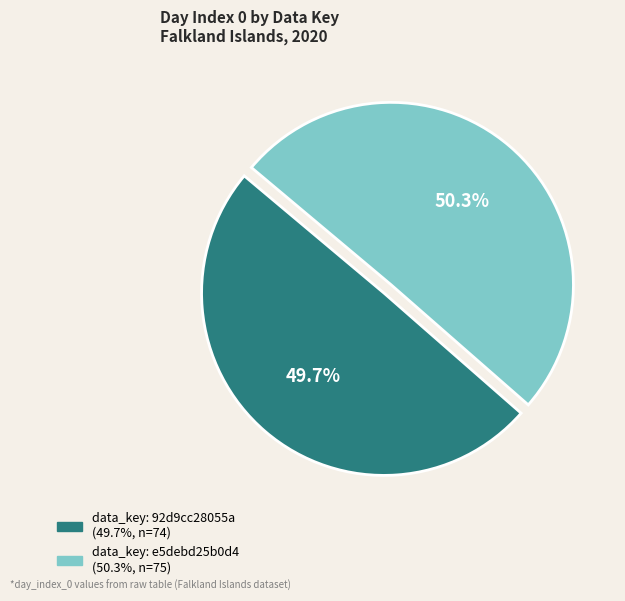

Is there any slice that represents more than half of the pie?

Yes